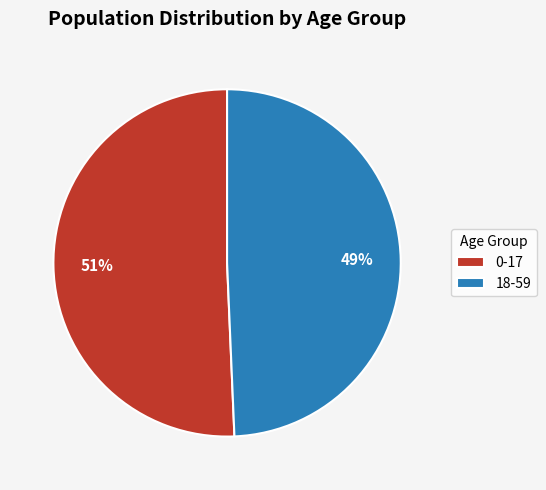

Do 18-59 and 0-17 together represent more than half of the pie?

Yes